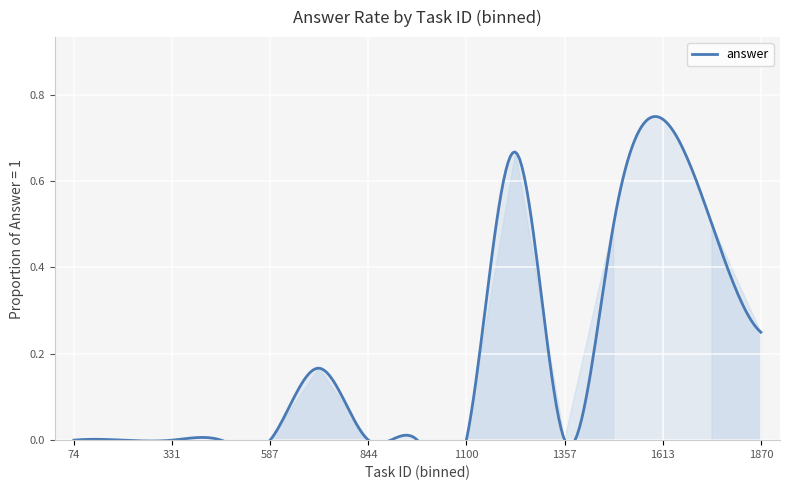

What is the average value?

0.2